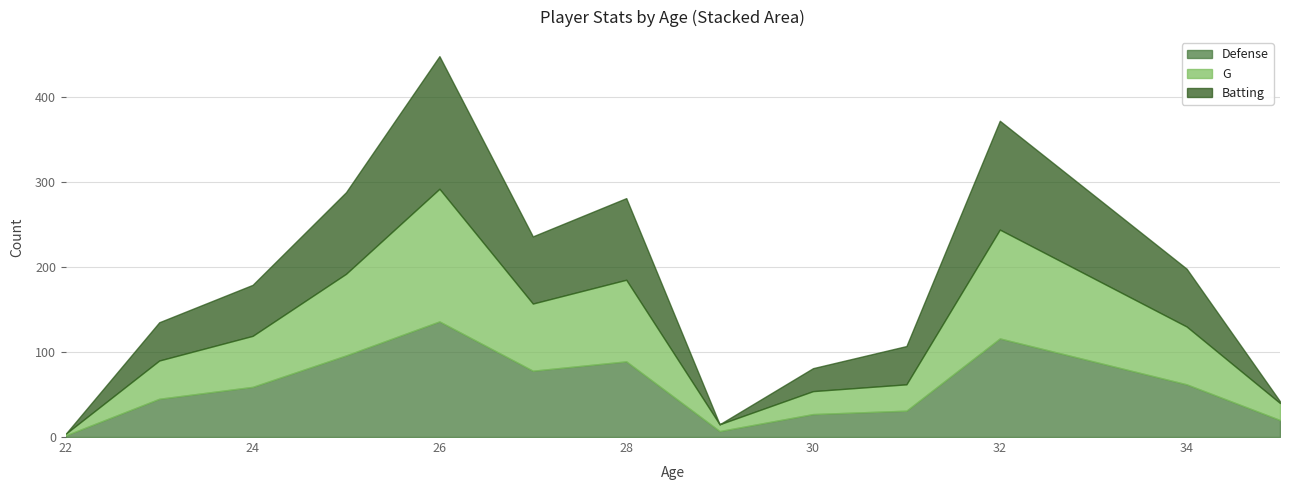

Reading right to left, extract all data points from this chart.

Defense: 20	62	116	31	27	7	89	78	136	96	59	45	2
G: 20	68	128	31	27	8	96	79	156	96	60	45	2
Batting: 2	68	128	45	27	0	96	79	156	96	60	45	0